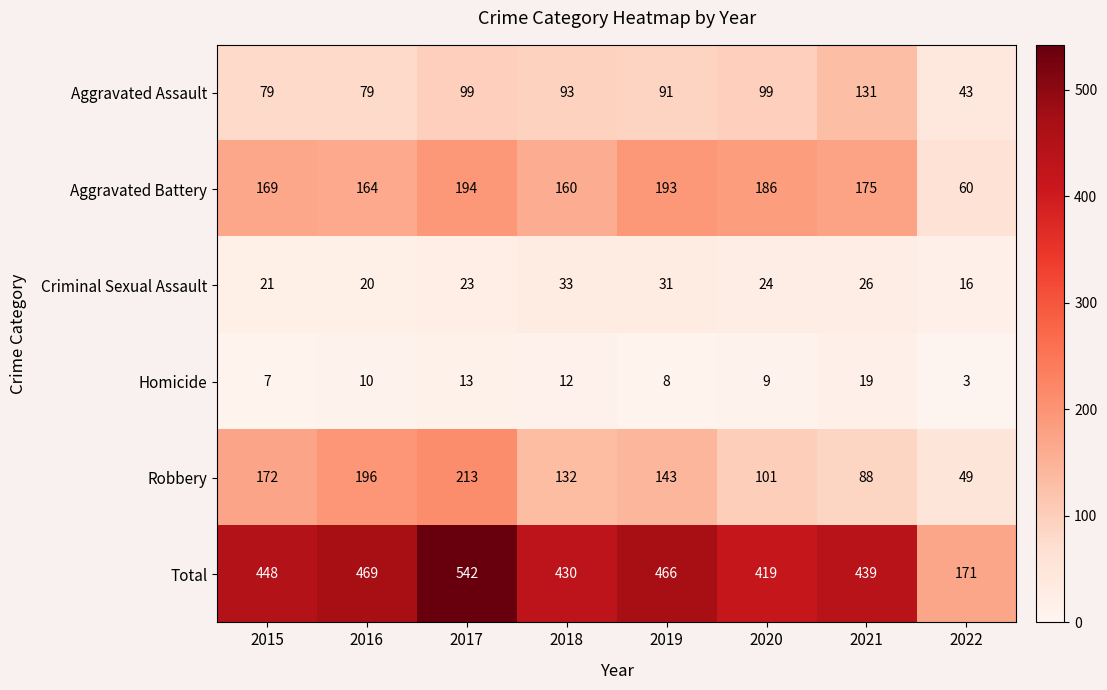

Count the number of data series in this chart.

6